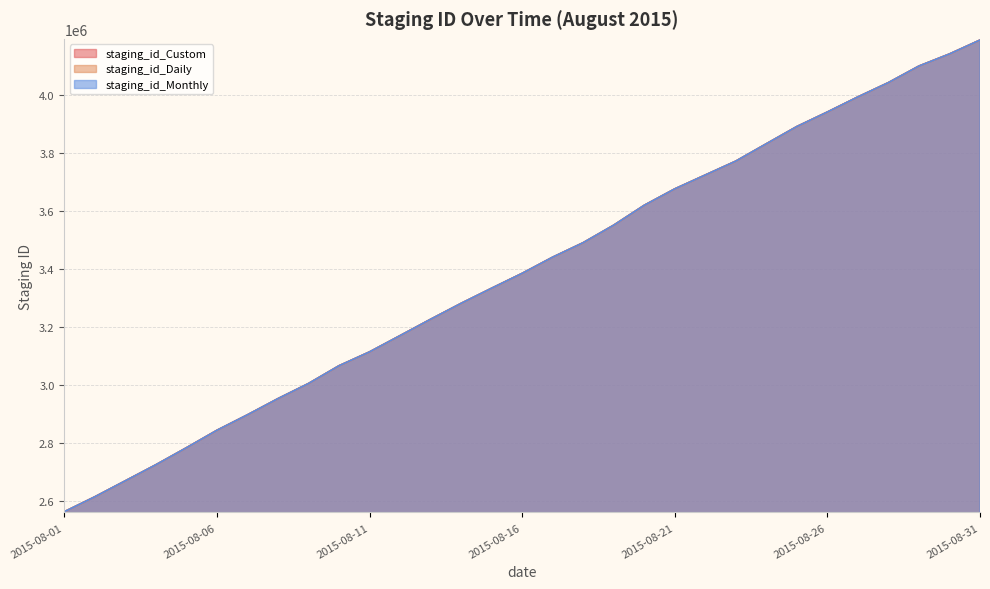

Count the number of data series in this chart.

3